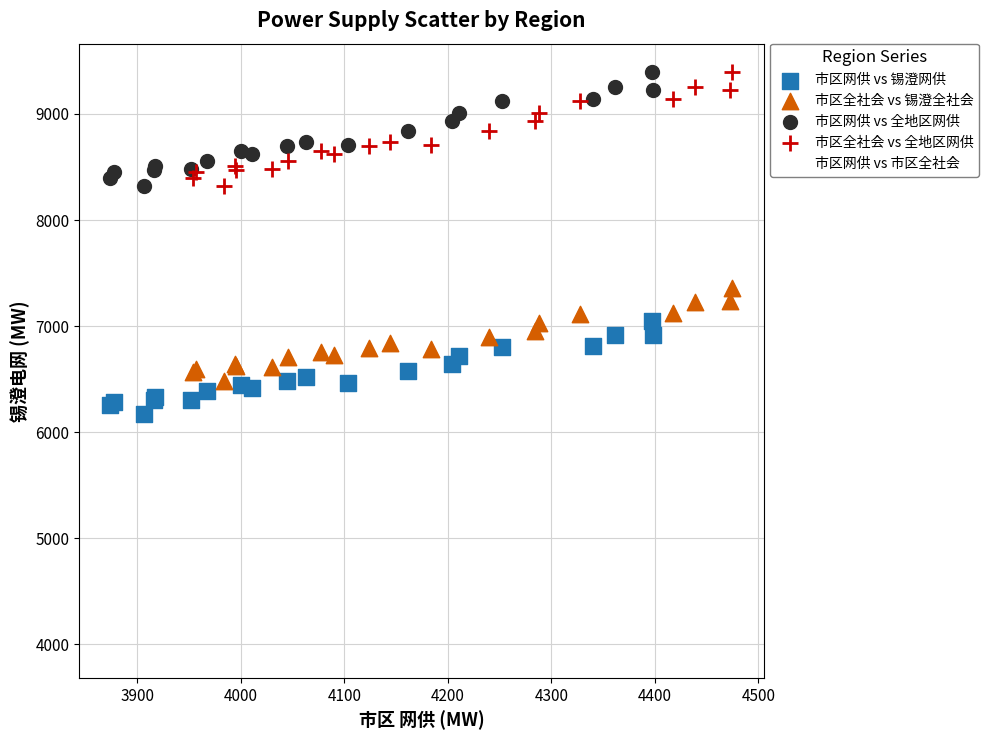

Which series contains the lowest Y value?

市区网供 vs 市区全社会